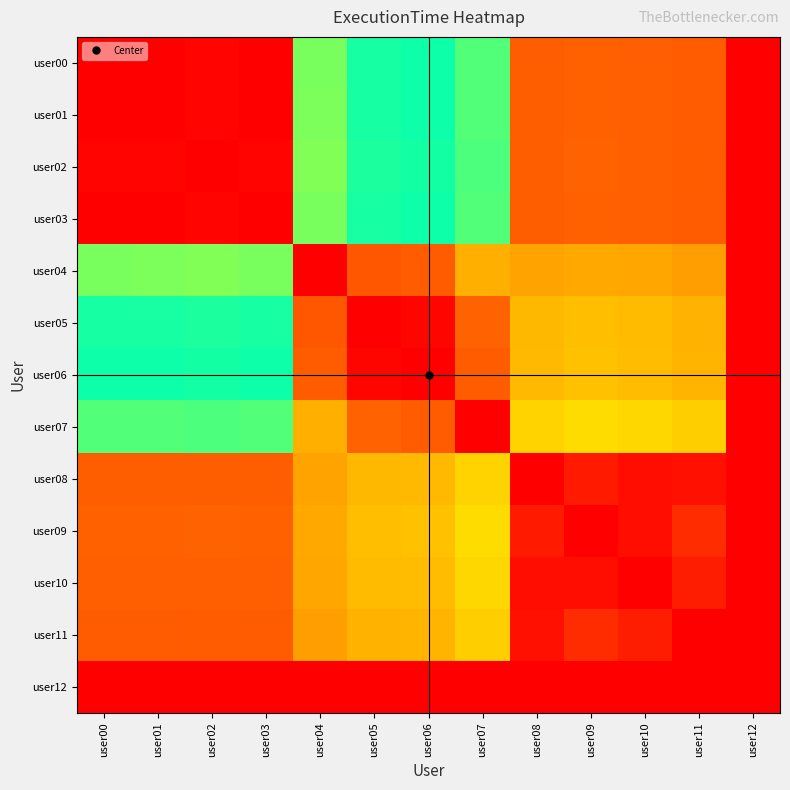

Between user01 and user12, which is larger?

user12